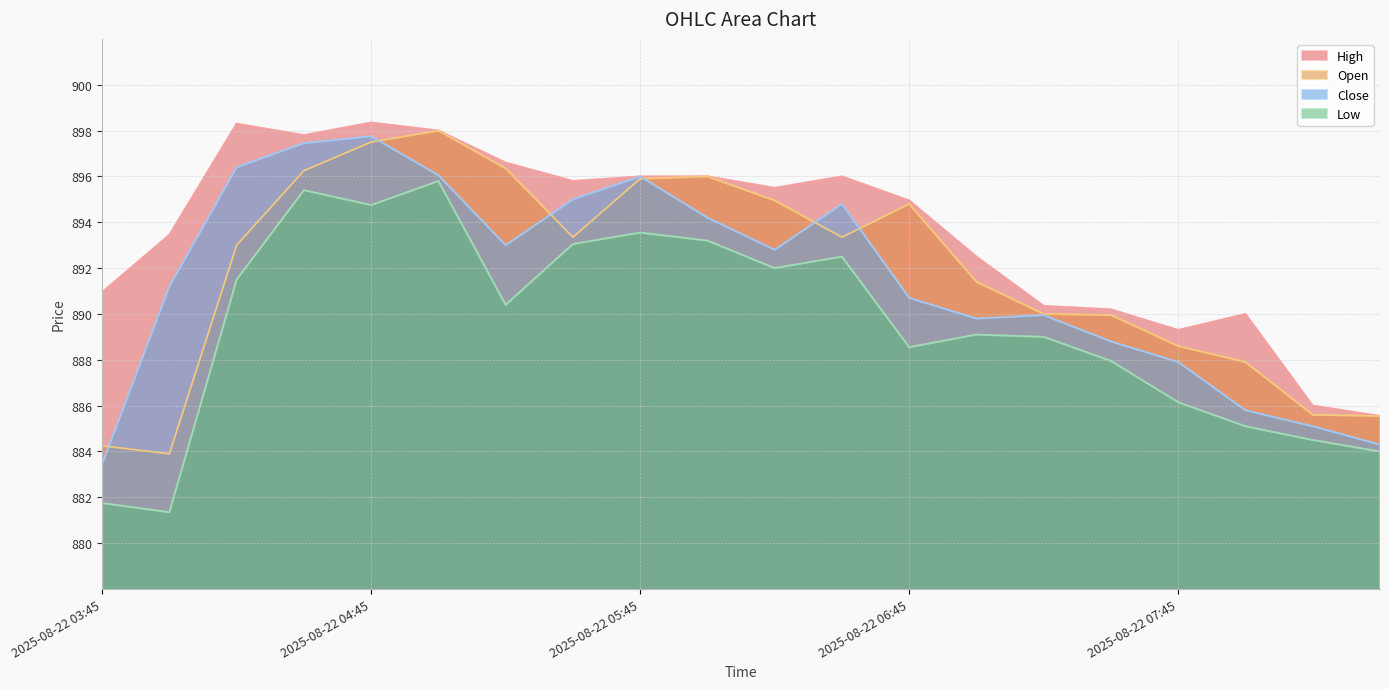

What is the value of the Low point at the 16th from the left?

888.0